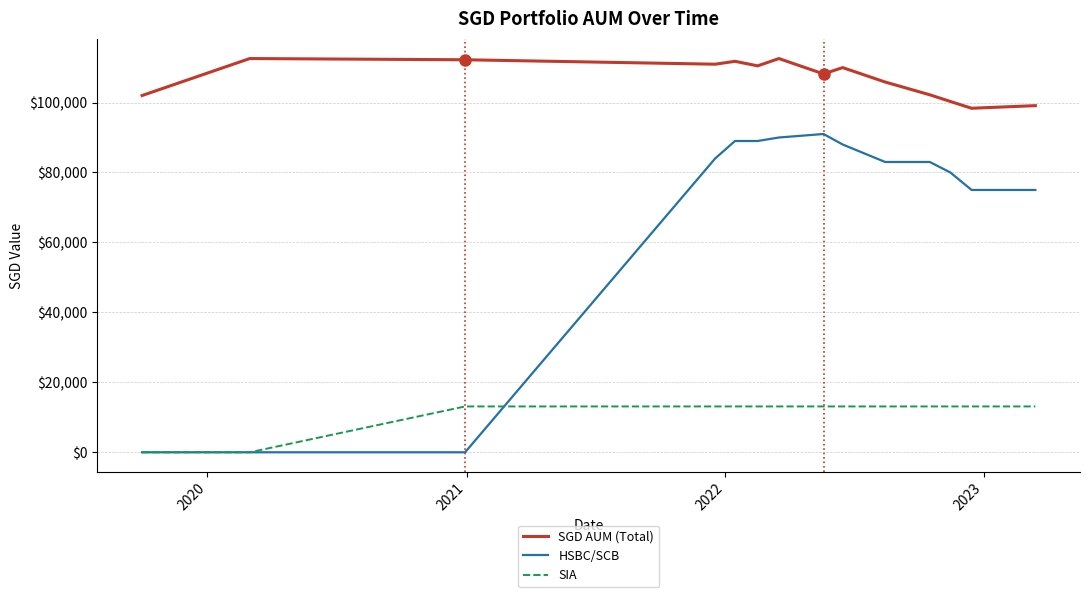

What is the highest value of the SGD AUM (Total) series?

112574.0